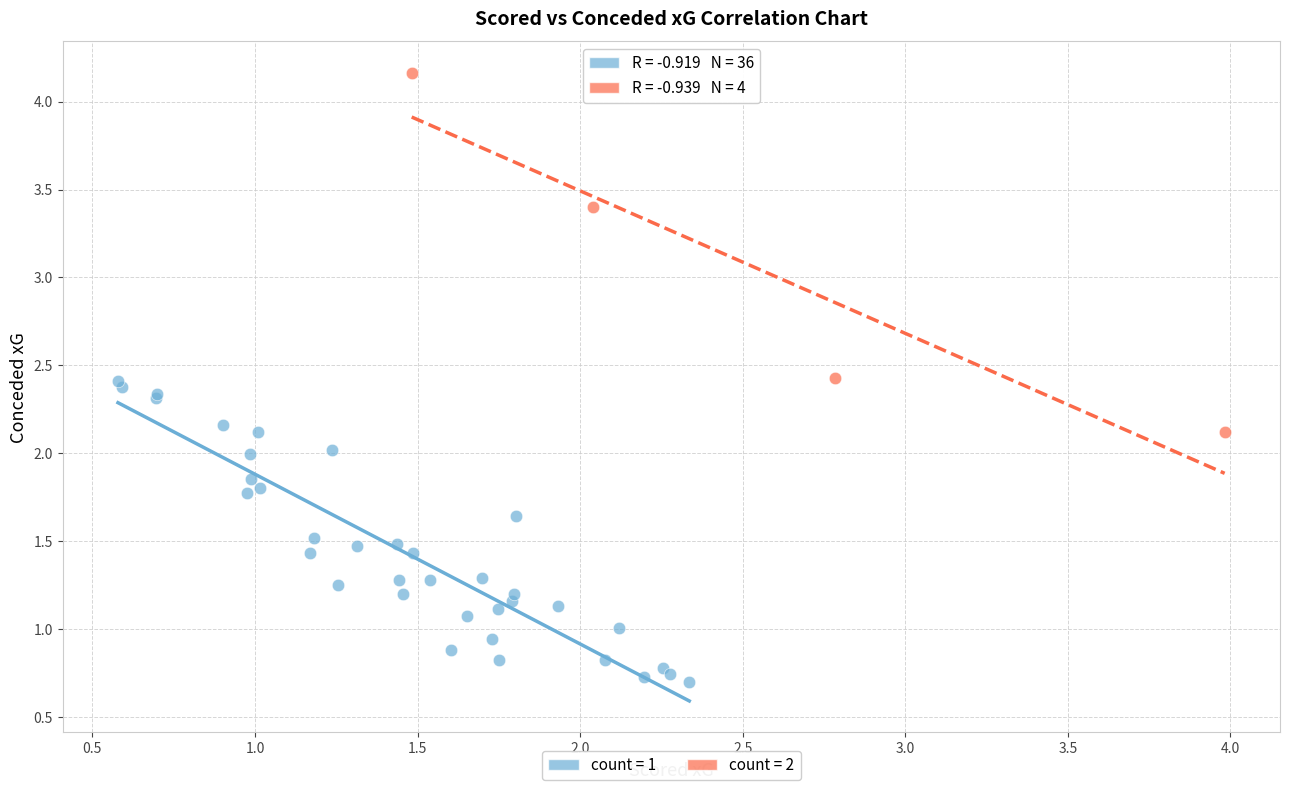

Which series has the largest Y range (max minus min)?

count = 2